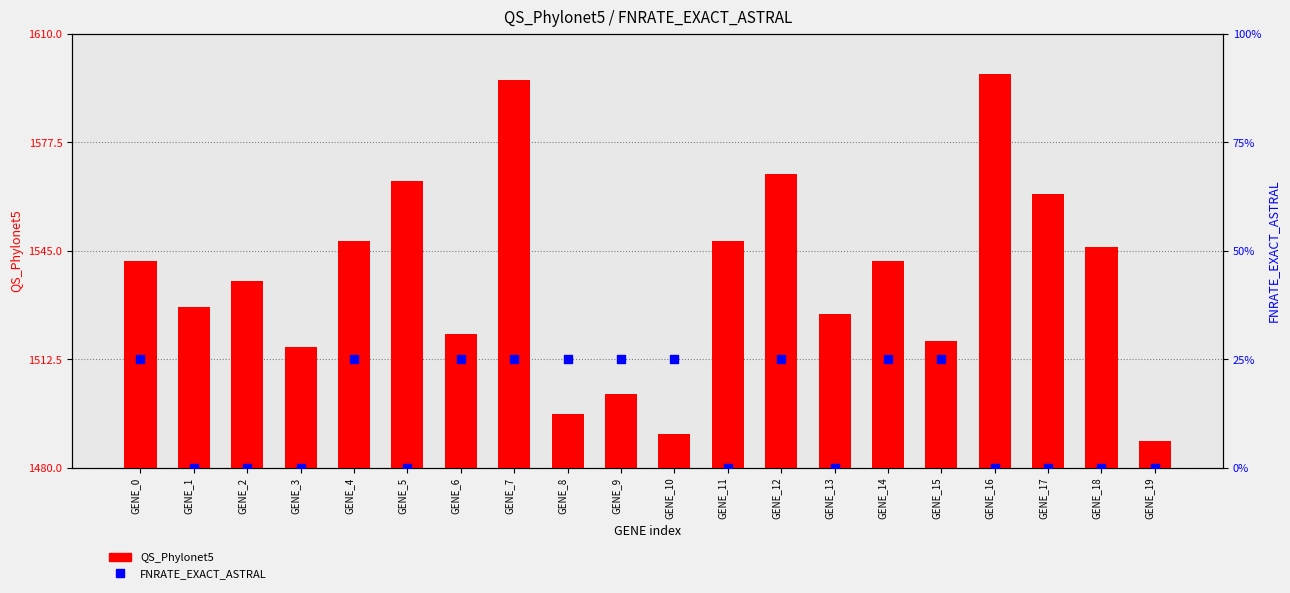

Is the value of QS_Phylonet5 at GENE_4 greater than the value of FNRATE_EXACT_ASTRAL at GENE_1?

Yes